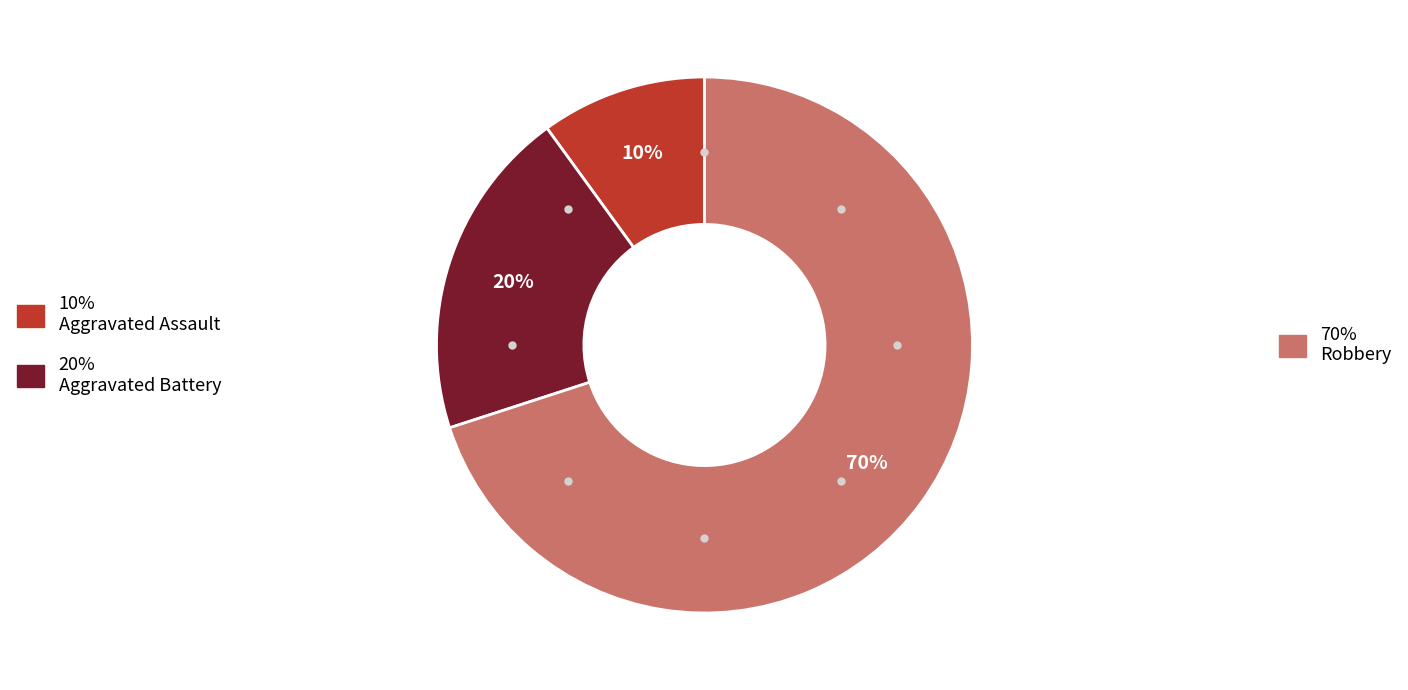

Does any single category account for the majority?

Yes